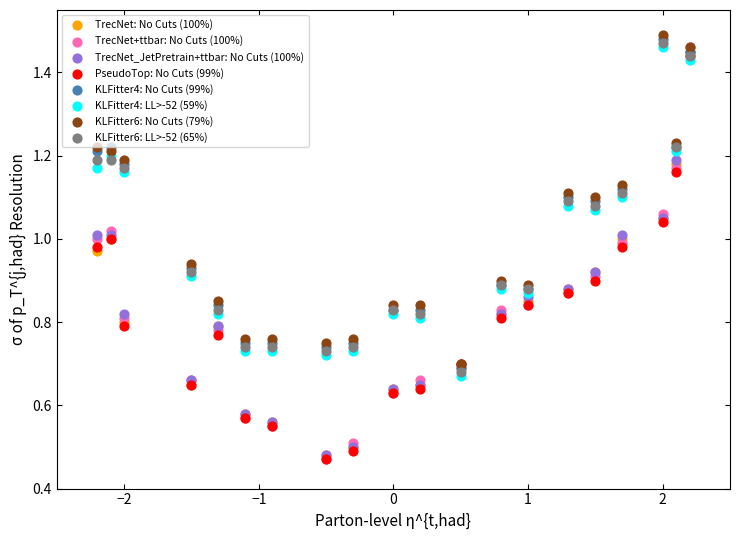

What are all the series names shown in the legend?

TrecNet: No Cuts (100%), TrecNet+ttbar: No Cuts (100%), TrecNet_JetPretrain+ttbar: No Cuts (100%), PseudoTop: No Cuts (99%), KLFitter4: No Cuts (99%), KLFitter4: LL>-52 (59%), KLFitter6: No Cuts (79%), KLFitter6: LL>-52 (65%)